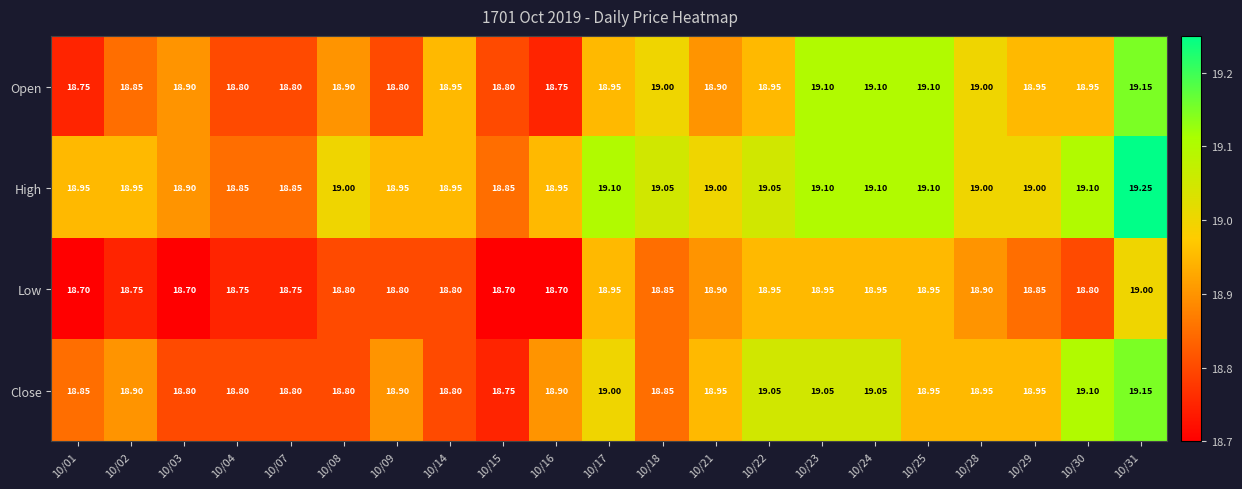

Which series has the largest total across all categories?

High